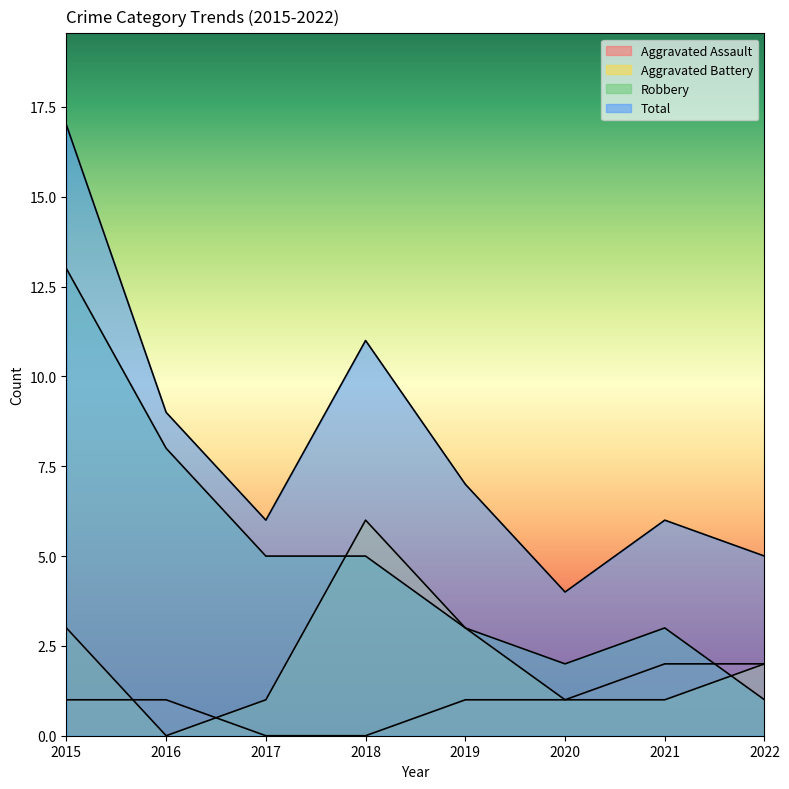

Rank the categories by Aggravated Assault value from lowest to highest.

2017, 2018, 2015, 2016, 2019, 2020, 2021, 2022